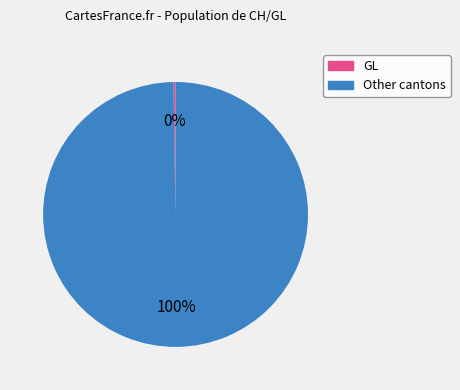

Does any single category account for the majority?

Yes